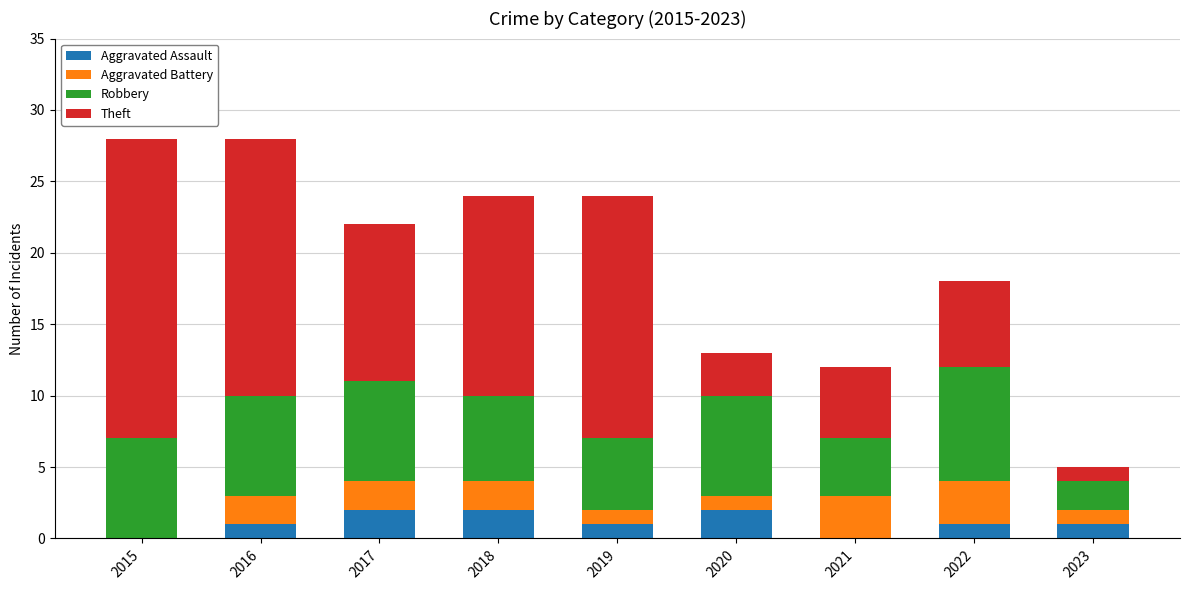

True or false: Aggravated Assault has a value of 1 at 2023.

True